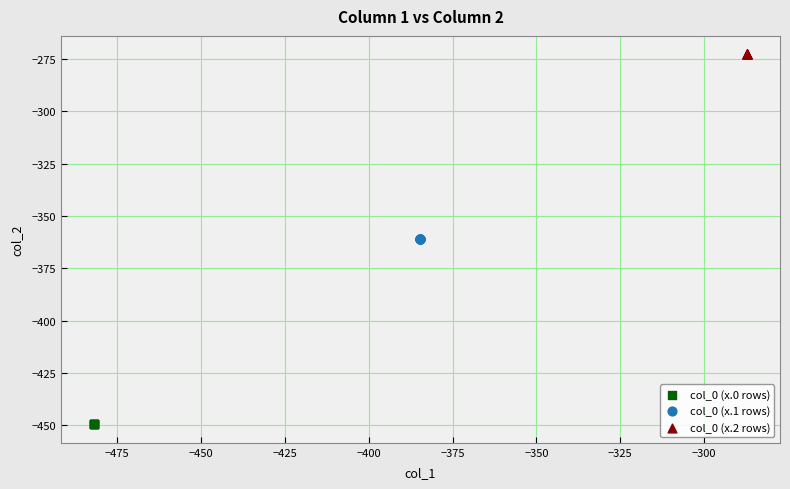

Which series reaches the maximum Y coordinate?

col_0 (x.2 rows)